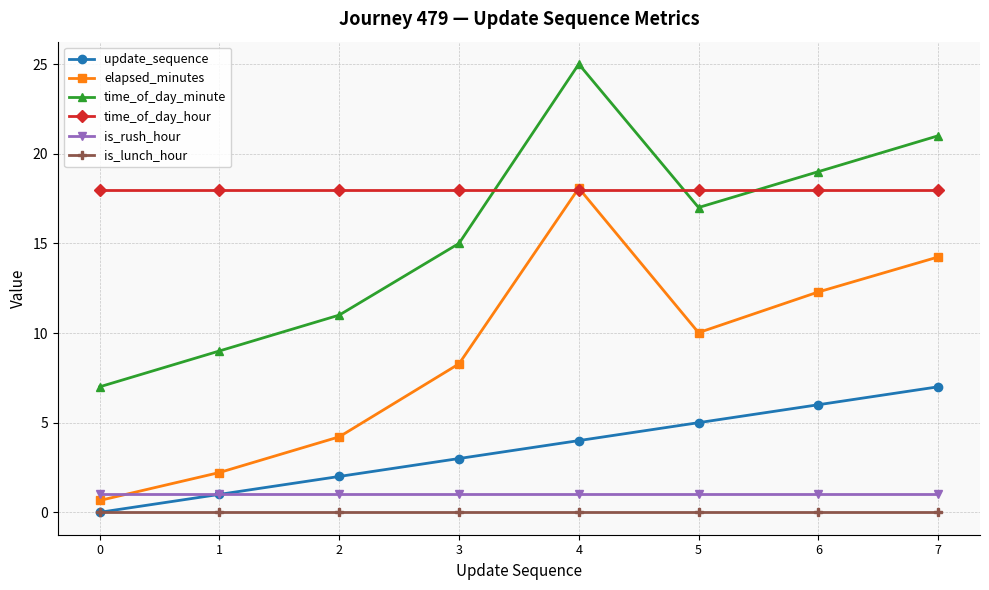

Reading left to right, list all the values displayed in this chart.

update_sequence: 0=0.0	1=1.0	2=2.0	3=3.0	4=4.0	5=5.0	6=6.0	7=7.0
elapsed_minutes: 0=0.7	1=2.2	2=4.2	3=8.3	4=18.1	5=10.0	6=12.3	7=14.2
time_of_day_minute: 0=7.0	1=9.0	2=11.0	3=15.0	4=25.0	5=17.0	6=19.0	7=21.0
time_of_day_hour: 0=18.0	1=18.0	2=18.0	3=18.0	4=18.0	5=18.0	6=18.0	7=18.0
is_rush_hour: 0=1.0	1=1.0	2=1.0	3=1.0	4=1.0	5=1.0	6=1.0	7=1.0
is_lunch_hour: 0=0.0	1=0.0	2=0.0	3=0.0	4=0.0	5=0.0	6=0.0	7=0.0